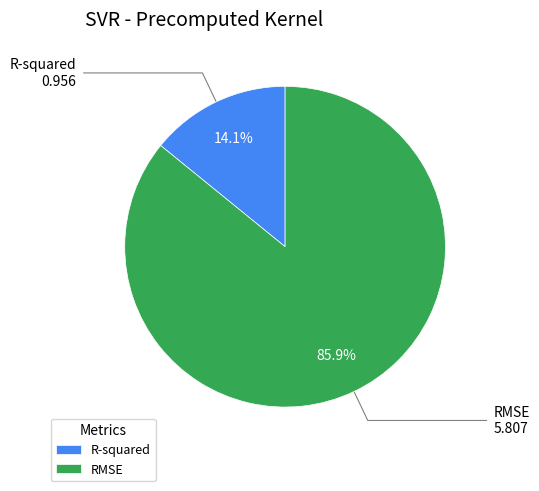

Between R-squared and RMSE, which is larger?

RMSE